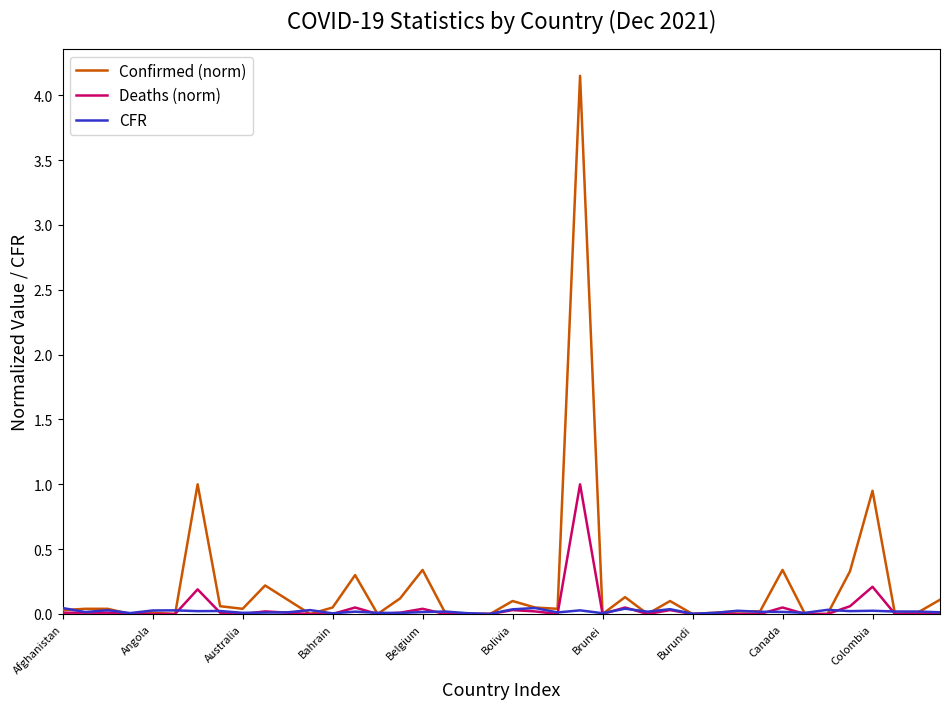

List the series in order of their peak value, highest first.

Confirmed (norm), Deaths (norm), CFR